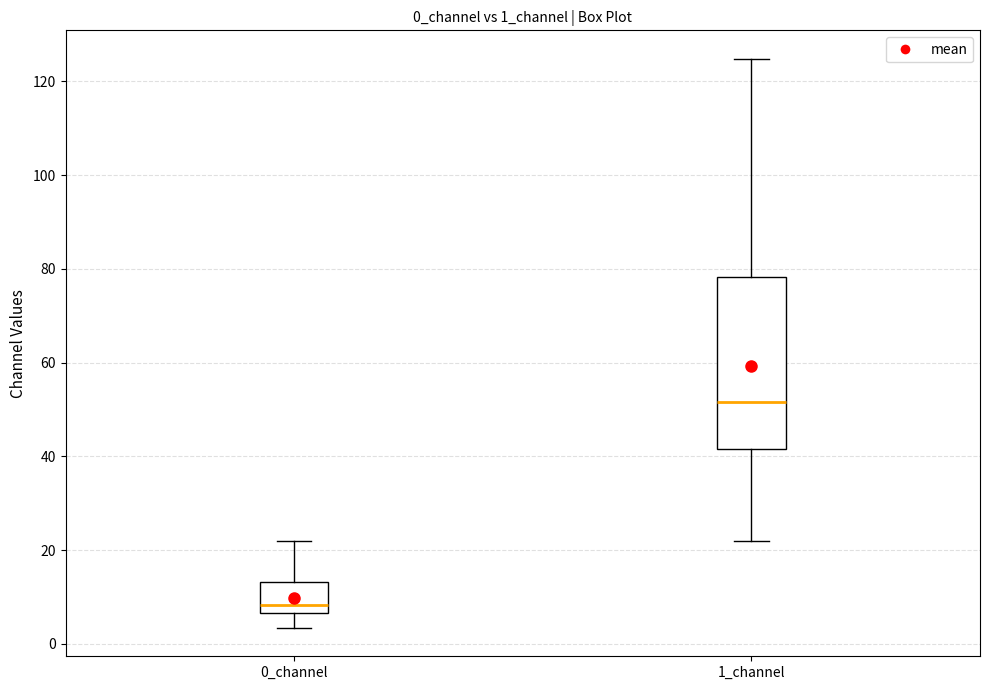

Reading left to right, transcribe this box plot: for each box, give where its median line is, the range the box spans, and where its two whiskers end, as read against the y-axis. The values are not printed on the chart, so give them approximately, as read against the axis.

0_channel: median 8, box 6 to 14, whiskers 4 to 22
1_channel: median 52, box 42 to 78, whiskers 22 to 124